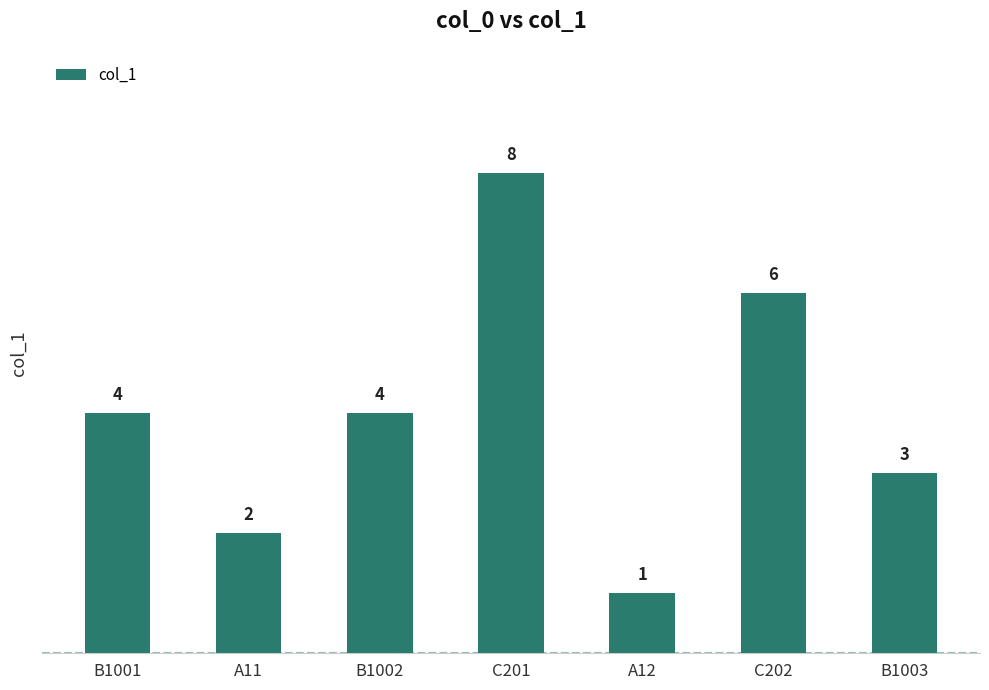

How many data points does each series have?

7